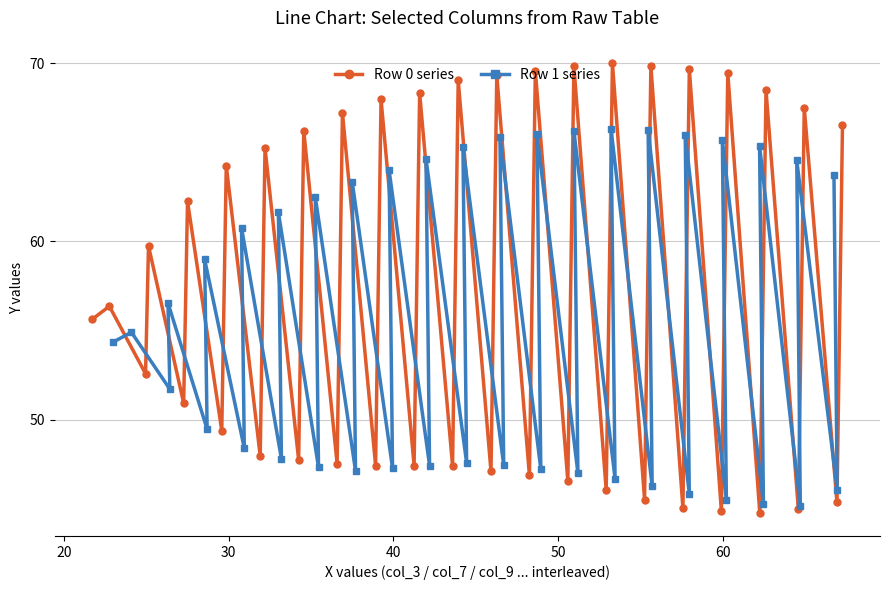

What is the value of the Row 1 series point at the 37th from the left?

64.5